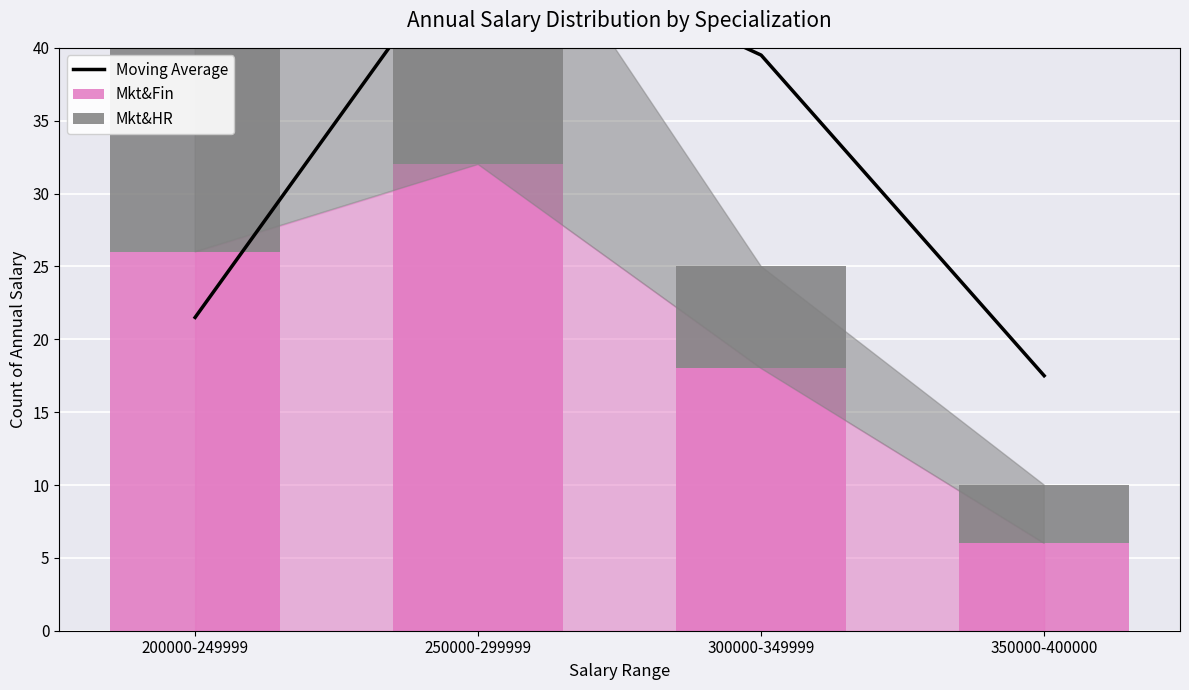

Reading right to left, what are all the values shown in this chart?

Moving Average: 17.5	39.5	48.5	21.5
Mkt&Fin: 6.0	18.0	32.0	26.0
Mkt&HR: 4.0	7.0	22.0	17.0